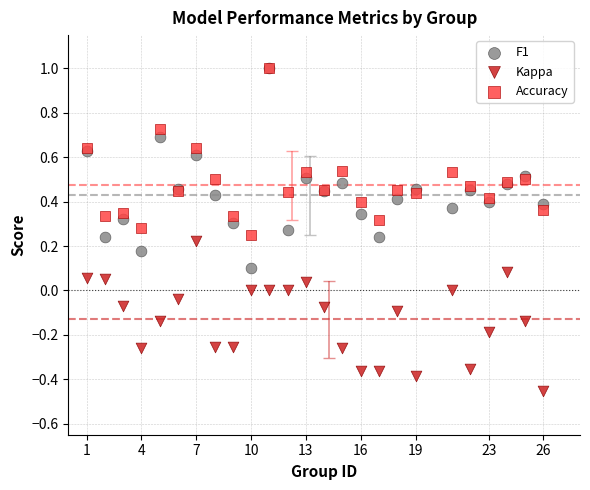

Which series has the widest spread of Y values?

F1